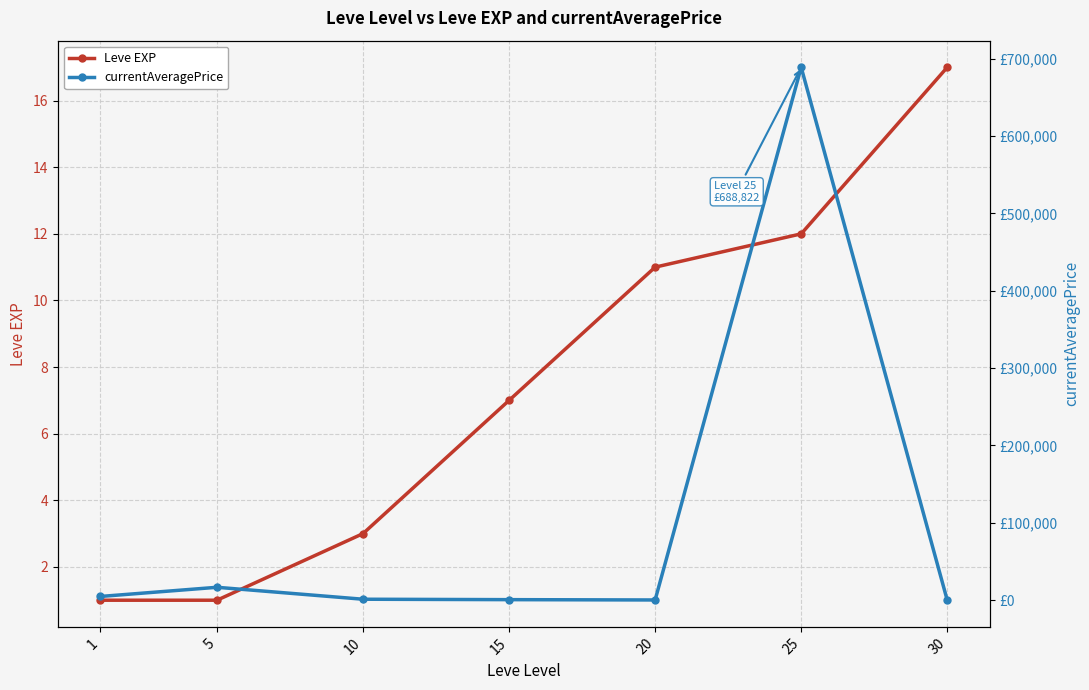

True or false: Leve EXP and currentAveragePrice intersect in this chart.

False